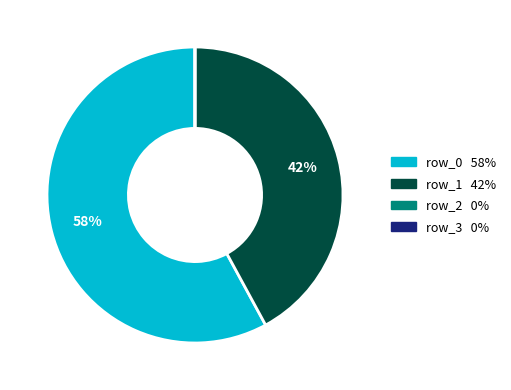

To the nearest percent, what is the difference between the largest and smallest slice percentages?

58%